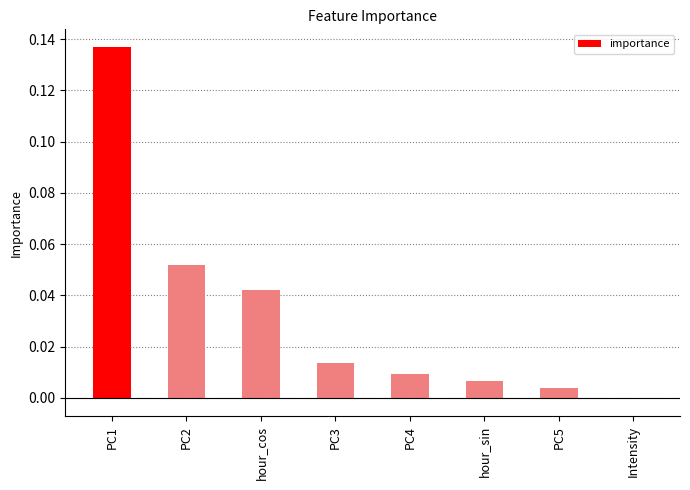

What is the sum of all values?

0.3